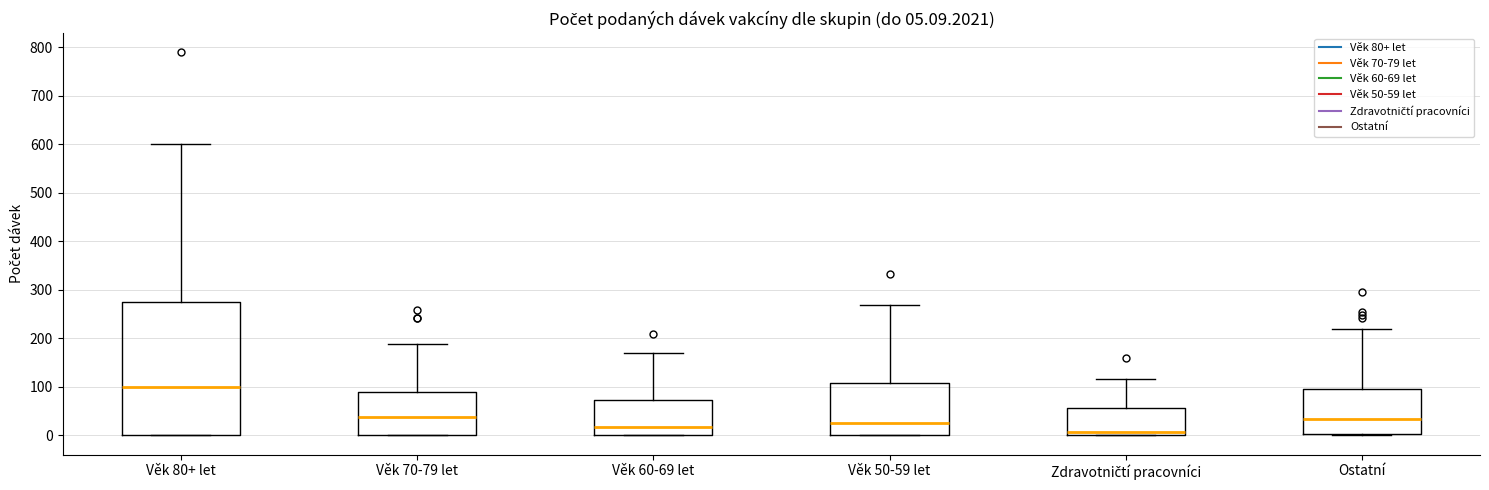

Which box has the highest median line?

Věk 80+ let